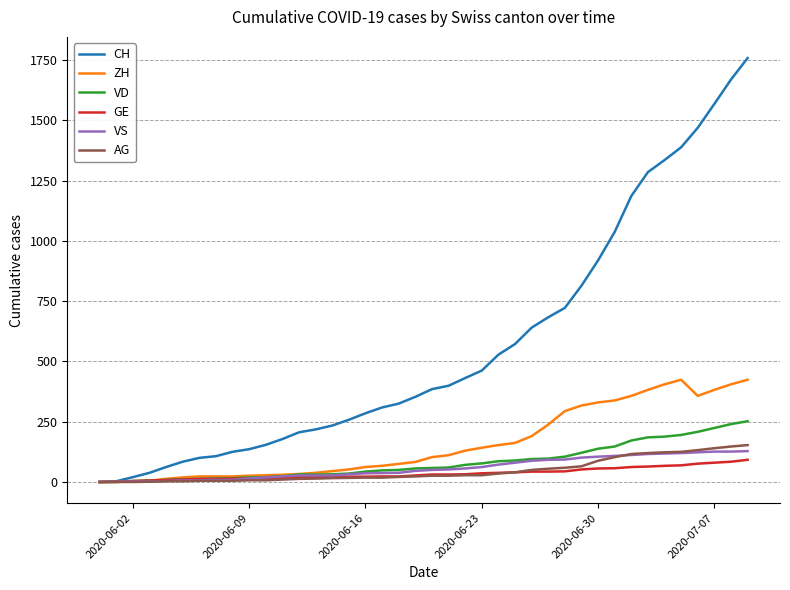

What is the maximum value for CH?

1758